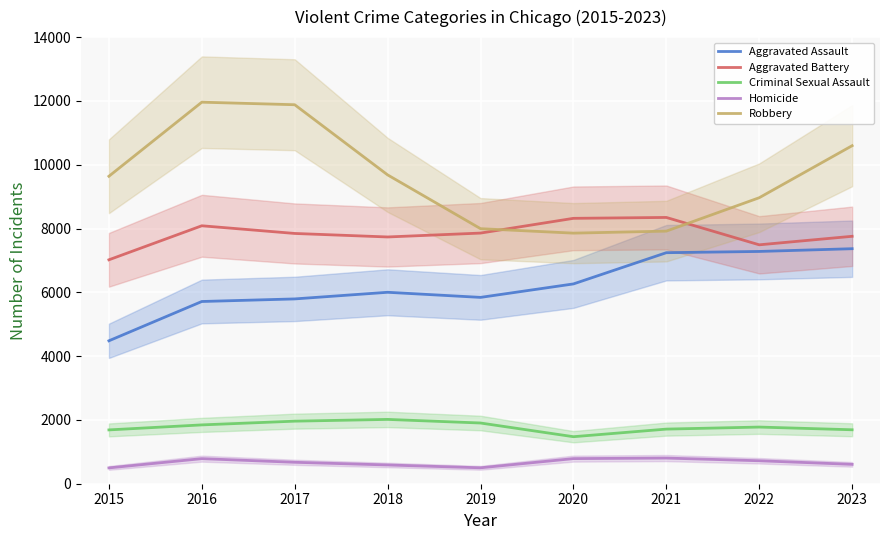

True or false: Homicide and Robbery cross at least once.

False